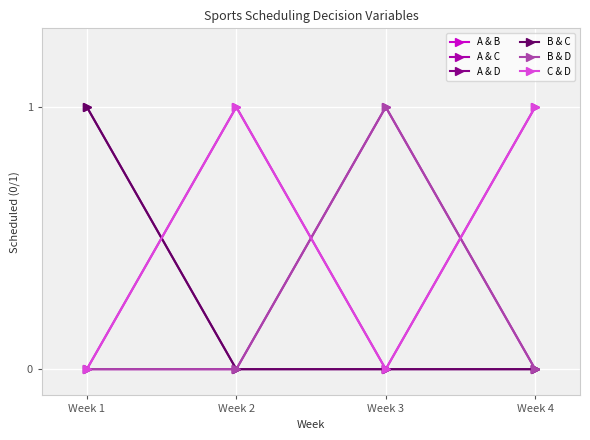

Is it true that B & C equals 0 at Week 4?

True